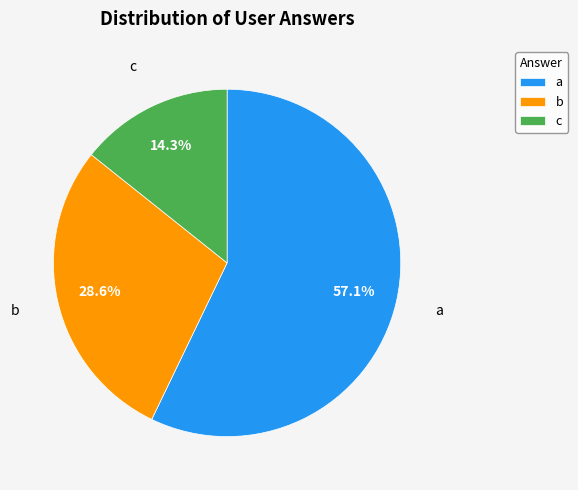

Which slice is the smallest?

c